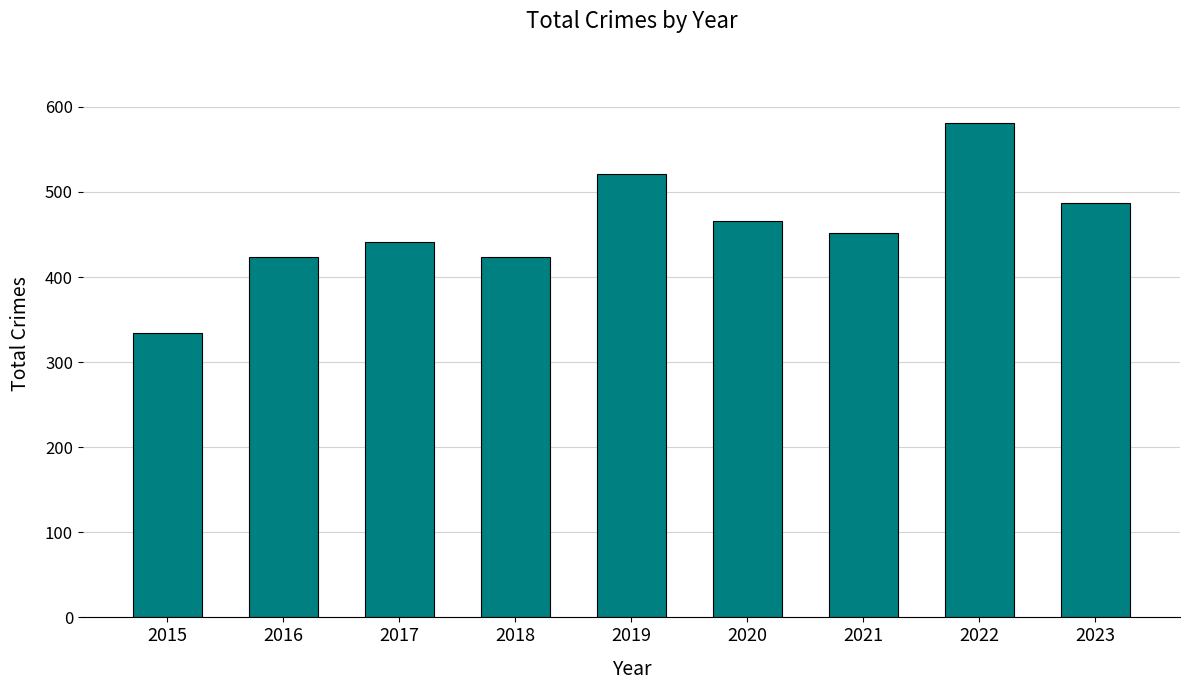

What is the sum of all values?

4129